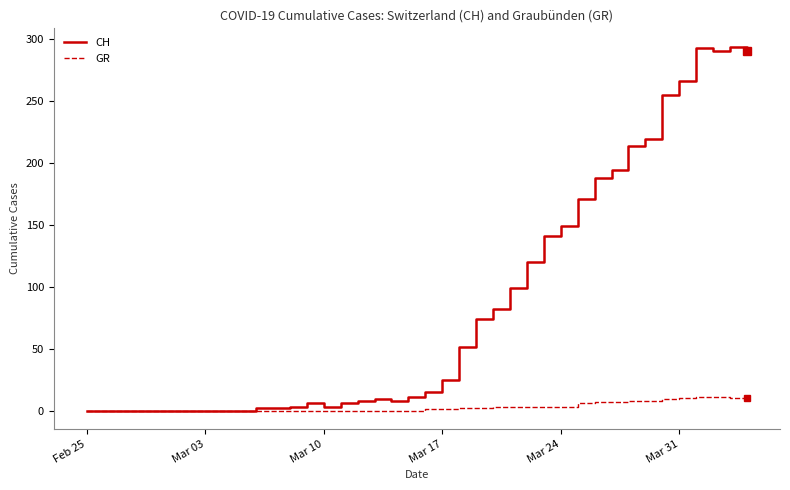

Which series has the largest range (max minus min)?

CH